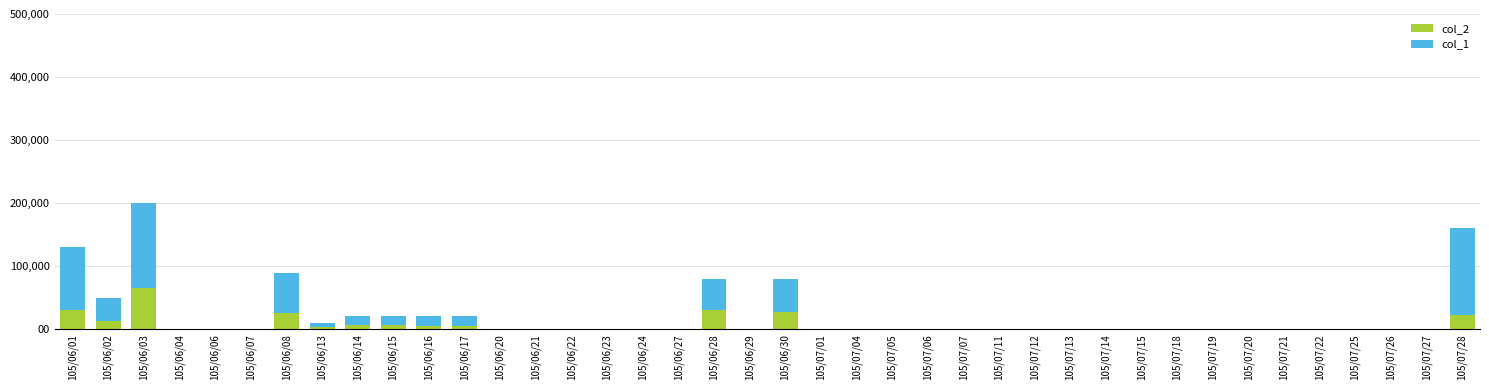

At which category is the sum across all series the highest?

105/06/03